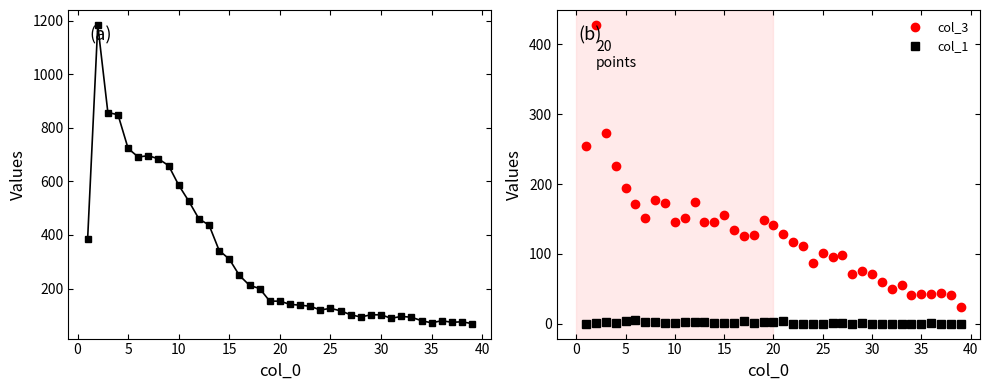

True or false: col_3 and col_1 intersect in this chart.

False